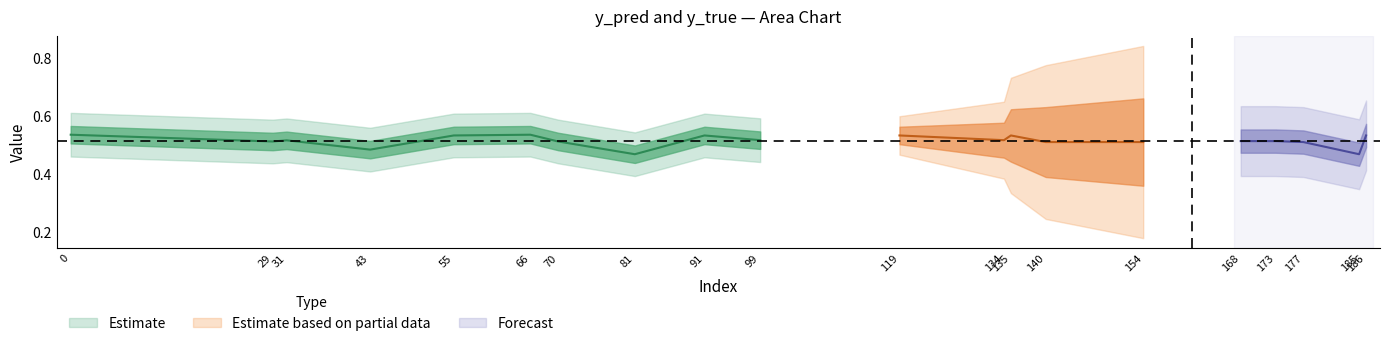

What is the value of the y_true point at the 16th from the left?

1.0